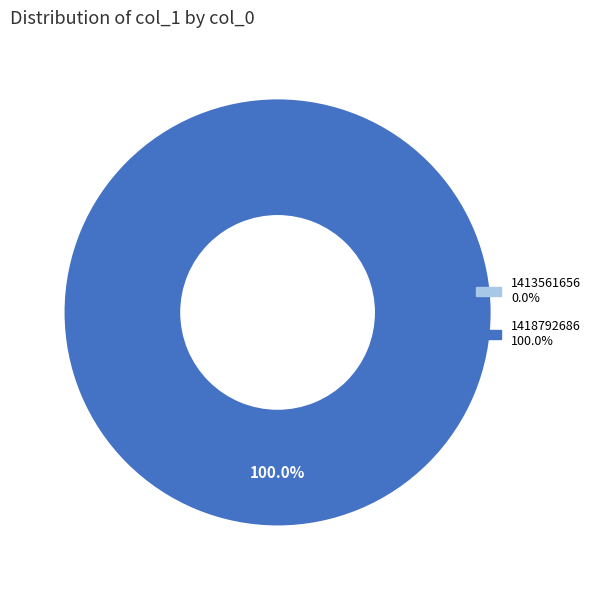

The 1413561656 slice represents 0% of the pie. True or false?

True